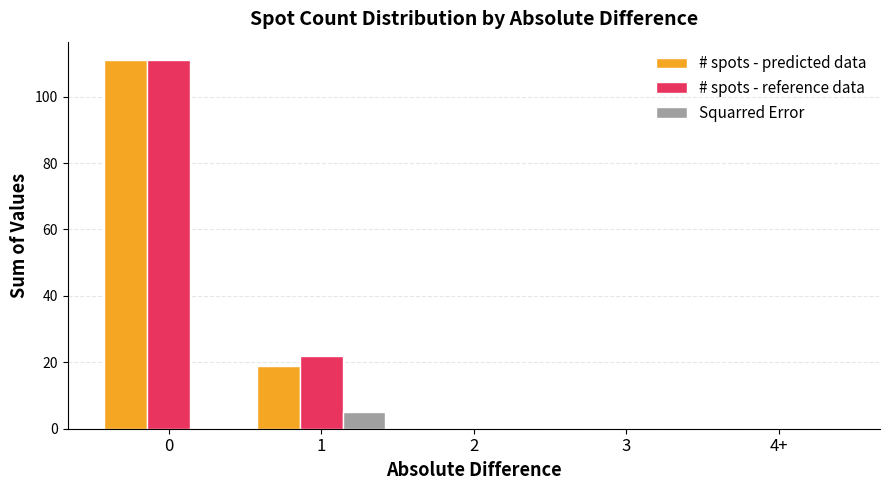

Does the chart contain stacked bars?

No